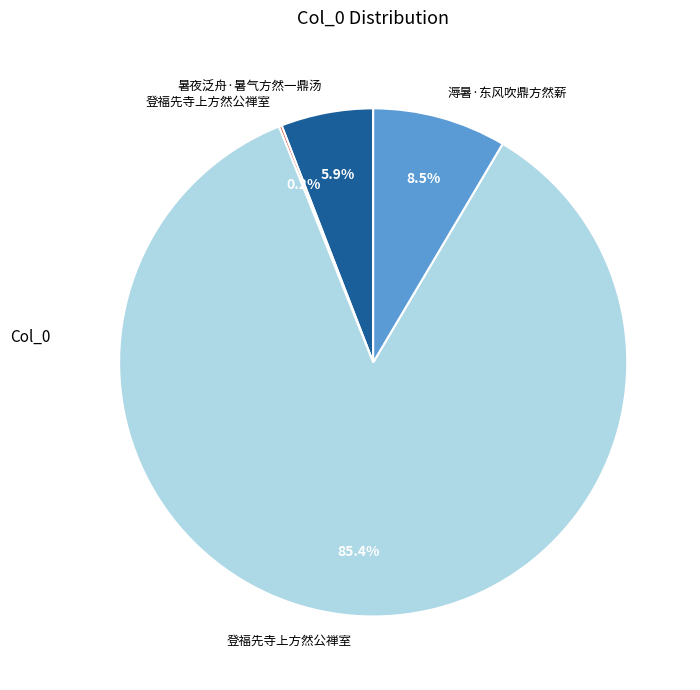

Is there a majority slice in this chart?

Yes